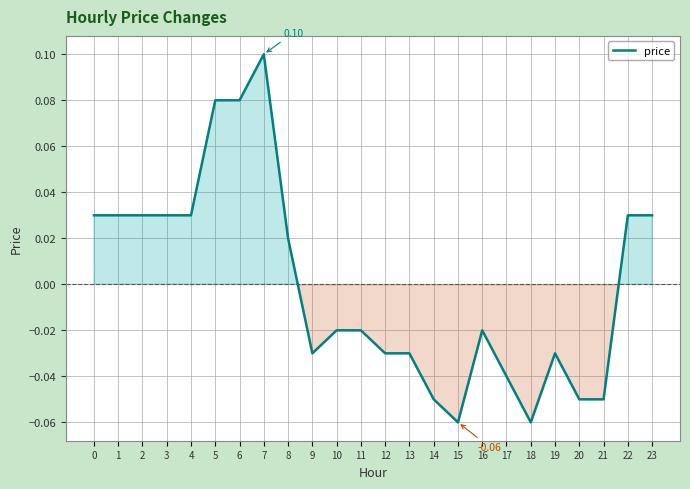

Between 22 and 20, which is larger?

22